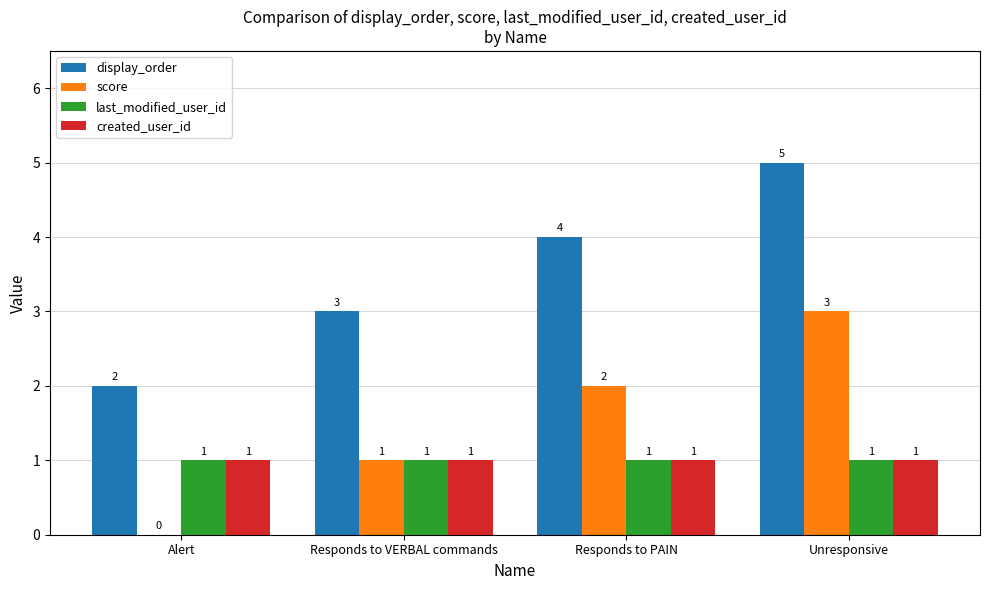

The value of score at Unresponsive is 3. True or false?

True